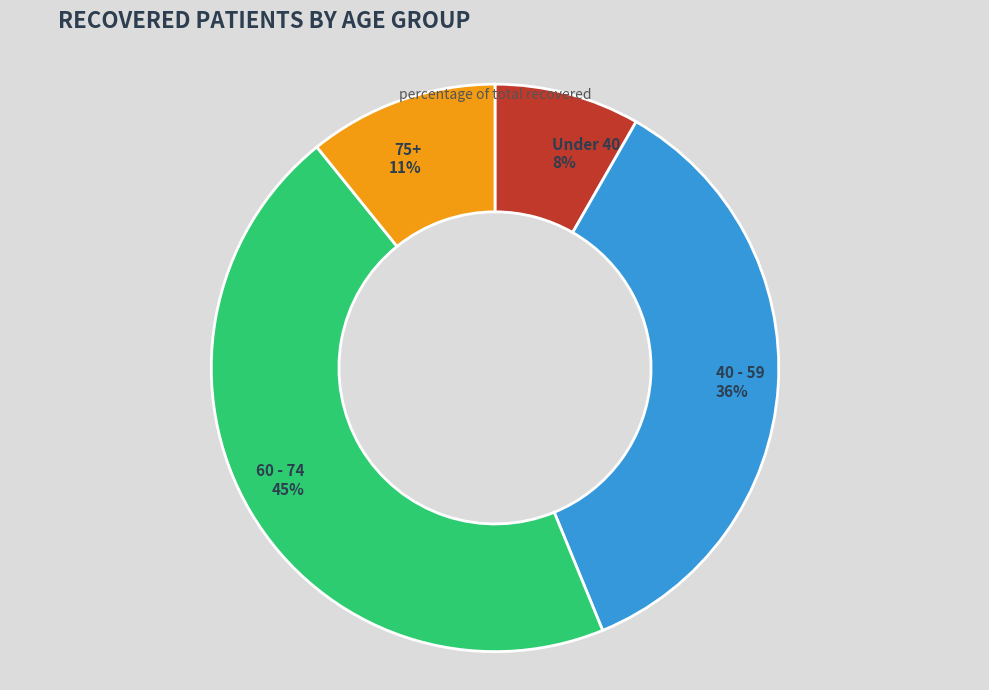

To the nearest percent, what is the difference between the largest and smallest slice percentages?

37%